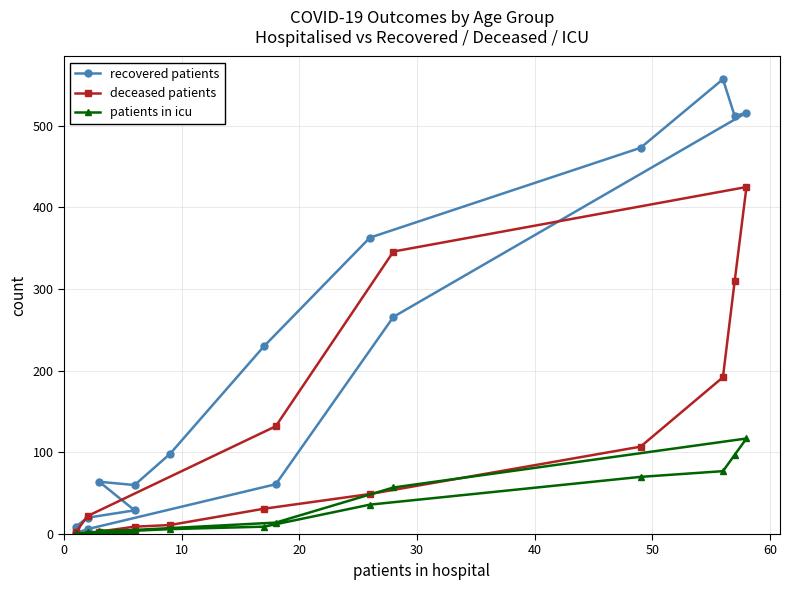

Reading left to right, list all the values displayed in this chart.

recovered patients: 9	20	29	64	60	98	230	363	473	557	512	516	266	61	6	1
deceased patients: 1	0	2	3	9	11	31	49	107	192	310	425	346	132	22	2
patients in icu: 1	0	1	4	4	6	9	36	70	77	97	117	57	14	2	0